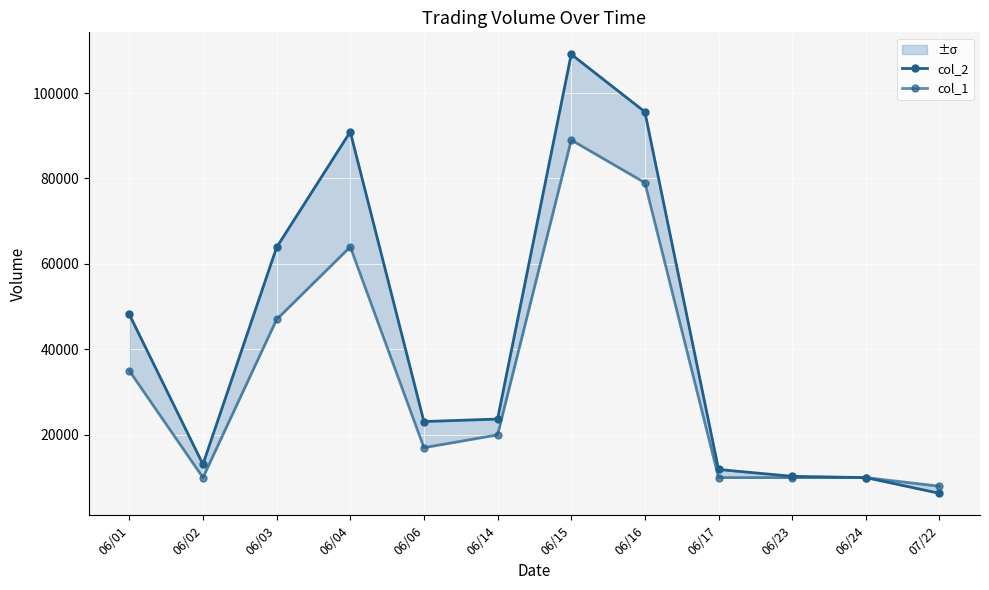

What is the difference between the maximum and minimum values in the col_1 series?

81000